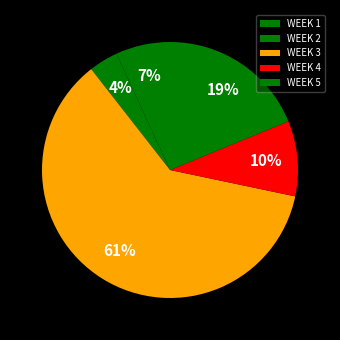

What is the total percentage of WEEK 3 and WEEK 5?

79.9%